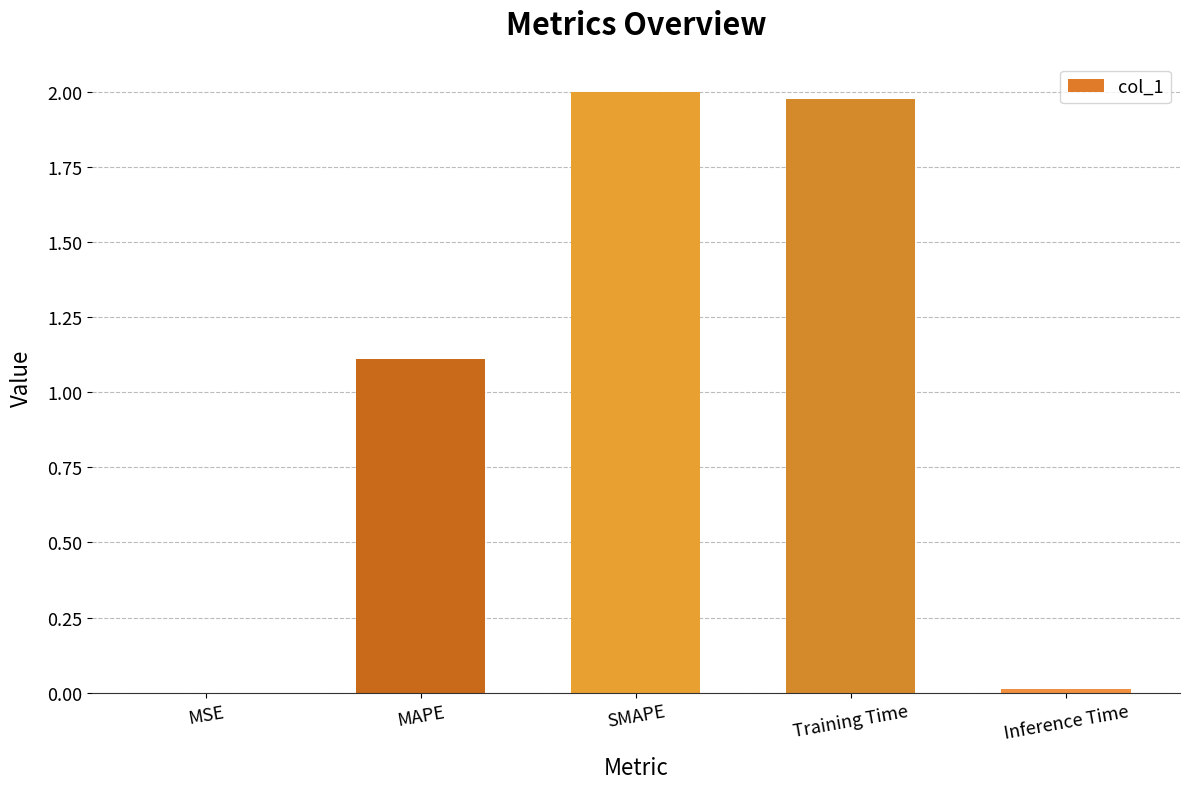

Is it true that the value at Inference Time is 0.0?

True